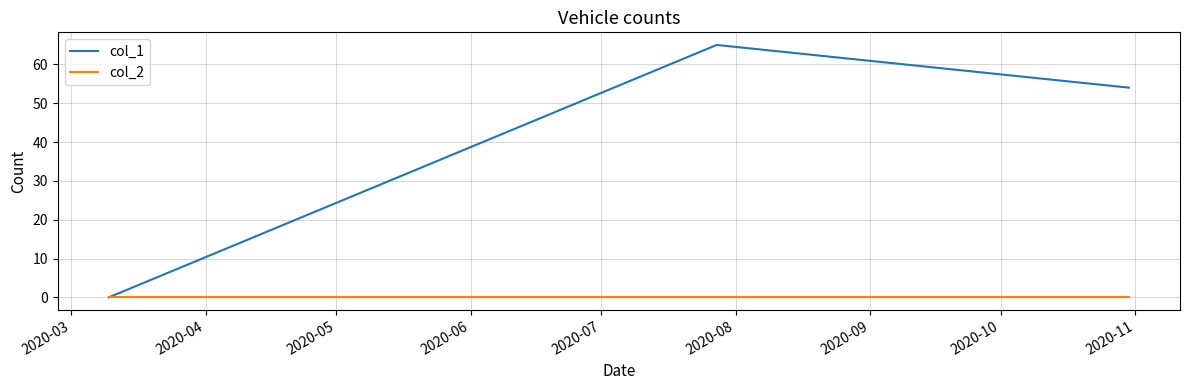

What is the greatest value displayed?

65